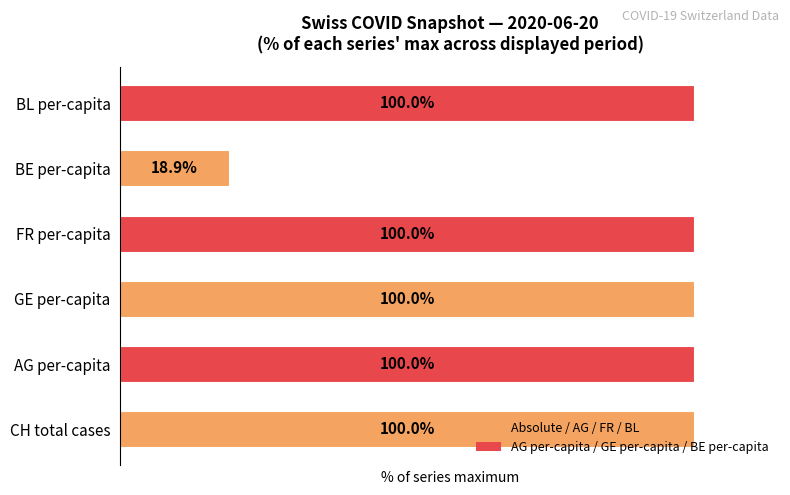

At which label is the value closest to 59?

BE per-capita